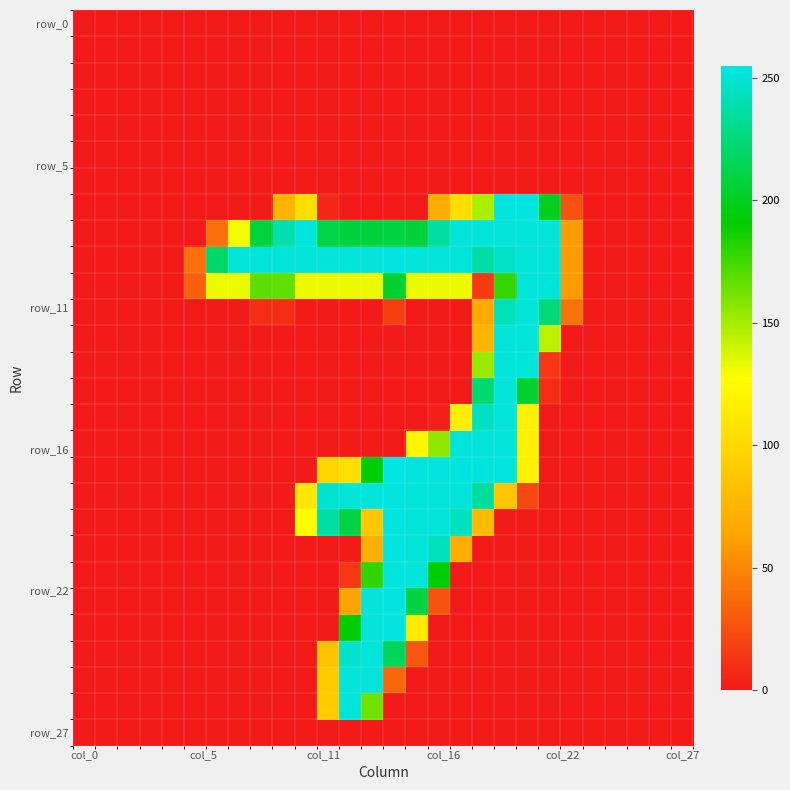

What is the greatest value displayed?

255